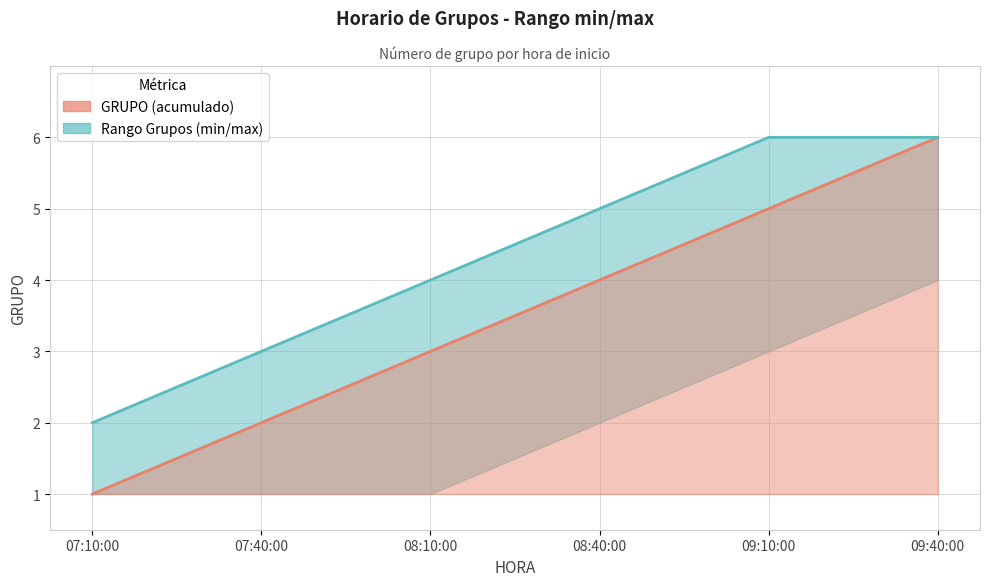

Is it true that the value at 09:10:00 is 5?

True